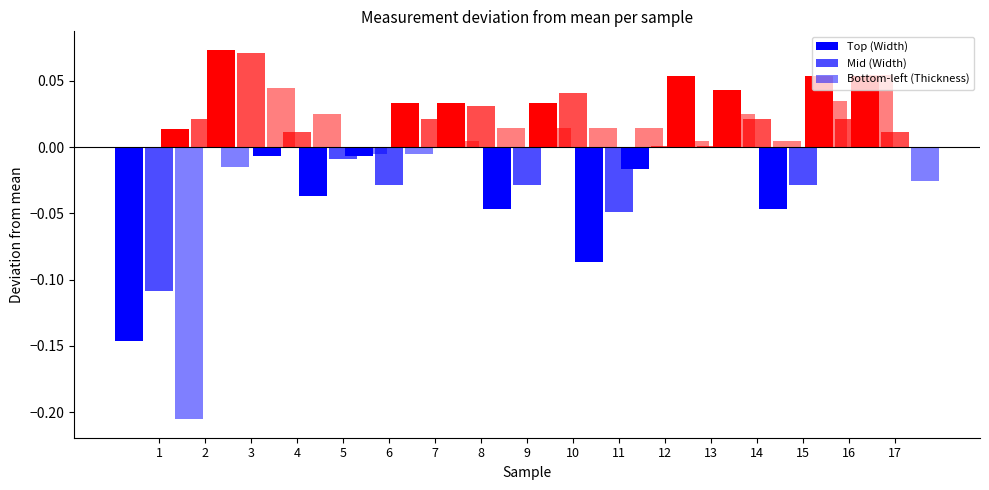

At which label is Bottom-left (Thickness) closest to 0?

8